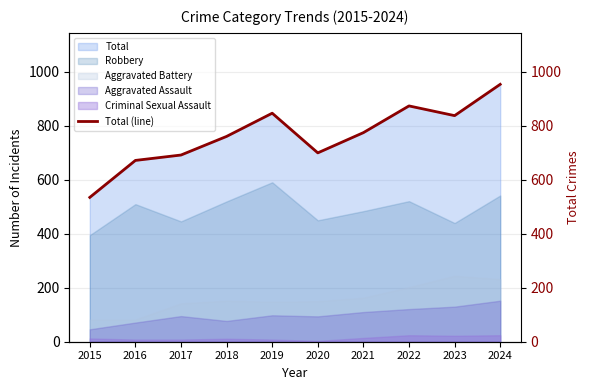

What value does the data have at 2021?

775